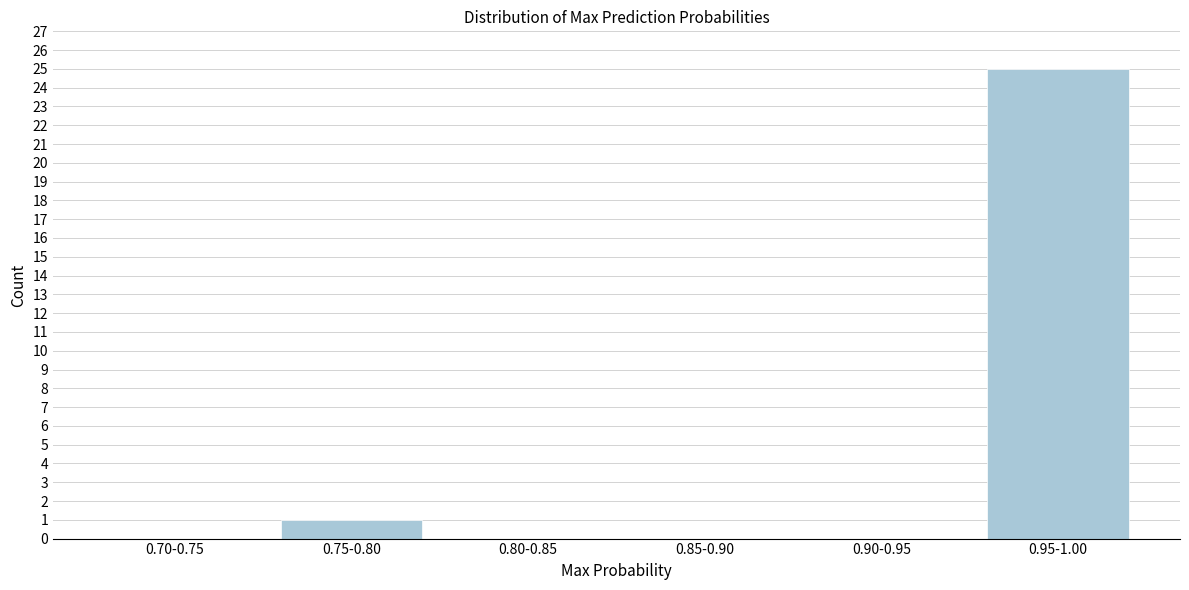

Reading right to left, list all the values displayed in this chart.

0.95-1.00=25	0.90-0.95=0	0.85-0.90=0	0.80-0.85=0	0.75-0.80=1	0.70-0.75=0